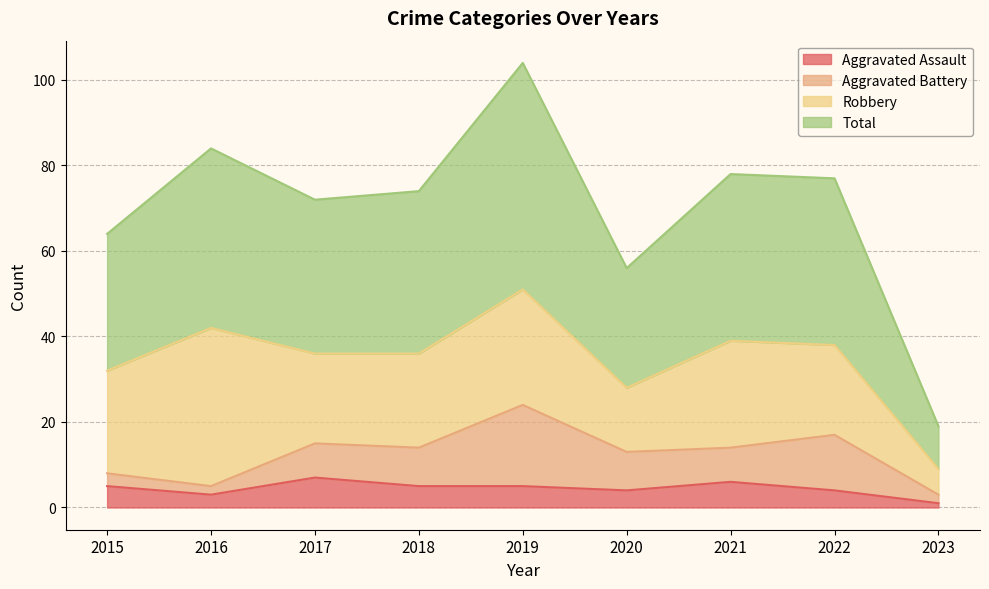

True or false: Aggravated Assault and Total intersect in this chart.

False